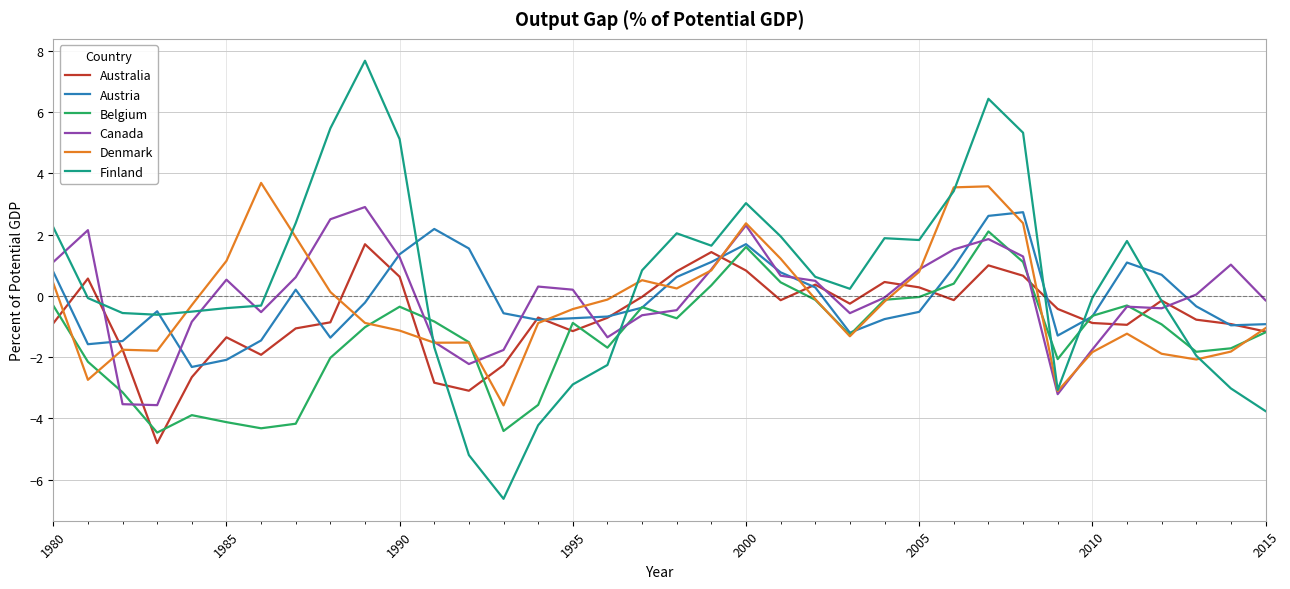

What is the maximum value for Denmark?

3.7